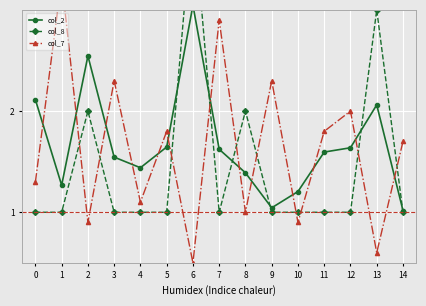

At 2, list the series in order from smallest to largest.

col_7, col_8, col_2